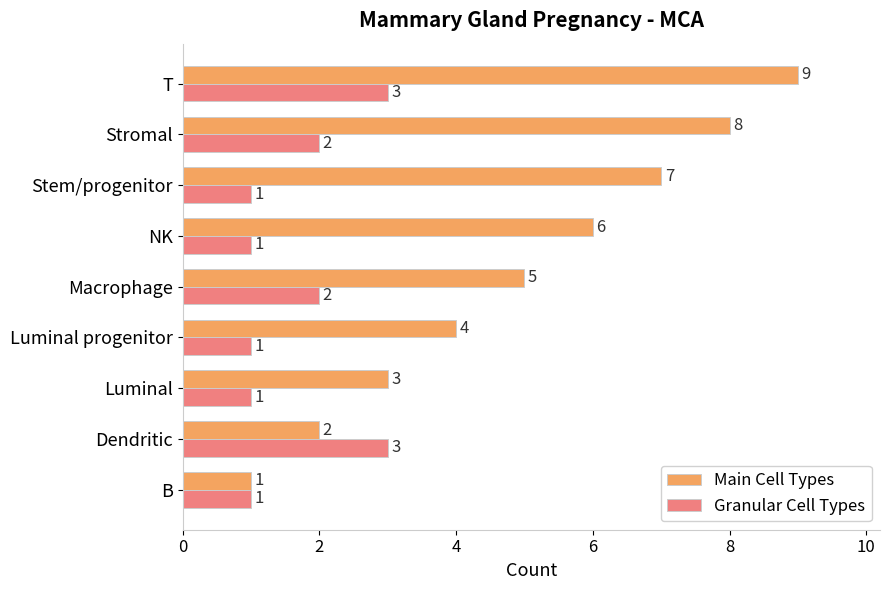

Count the number of data series in this chart.

2